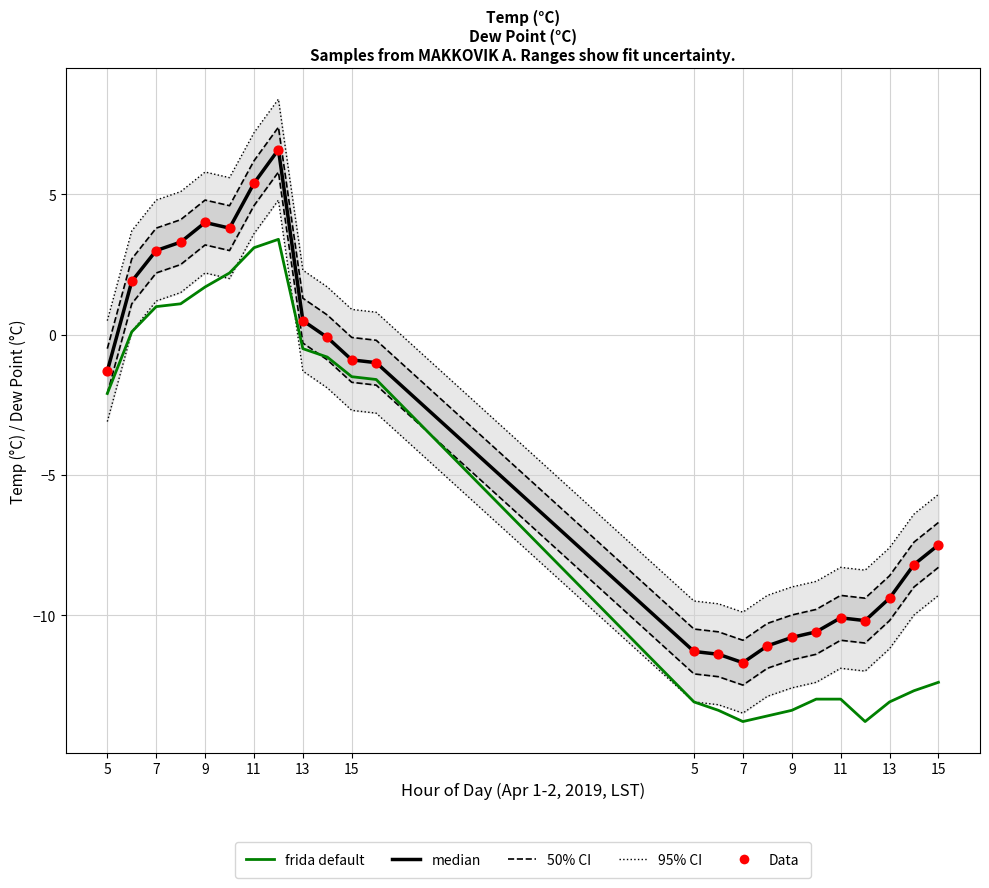

At how many categories does at least one series exceed 5?

5